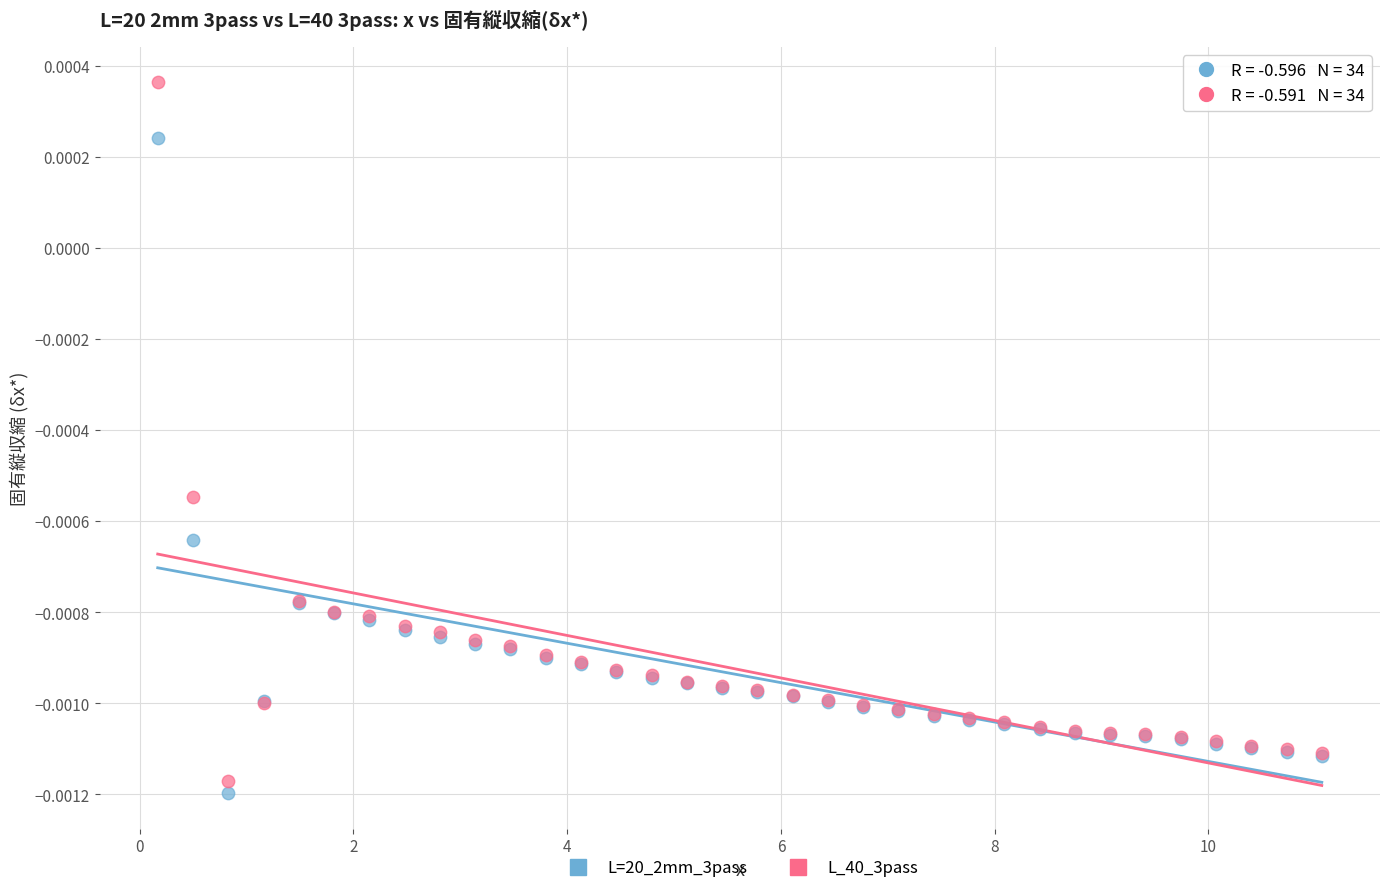

Which series contains the highest Y value?

L_40_3pass